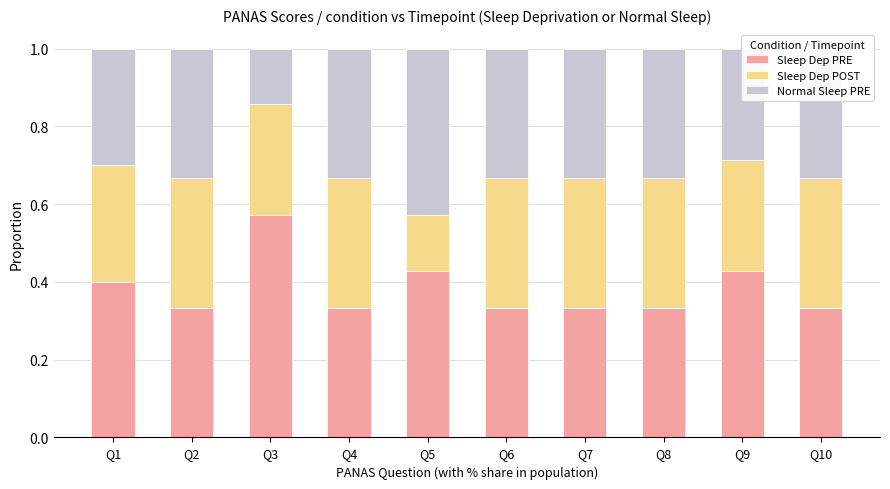

What is the total value across all series at Q9?

1.0